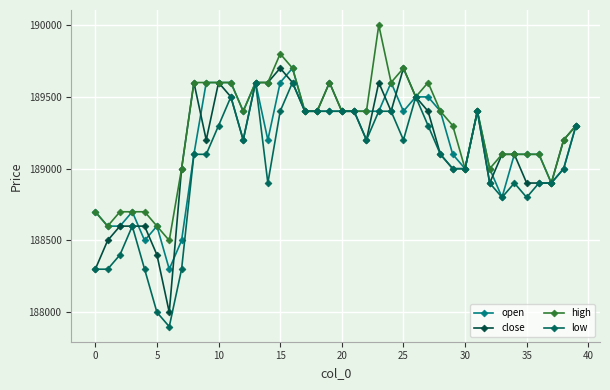

What is the value of the high point at the 7th from the left?

188500